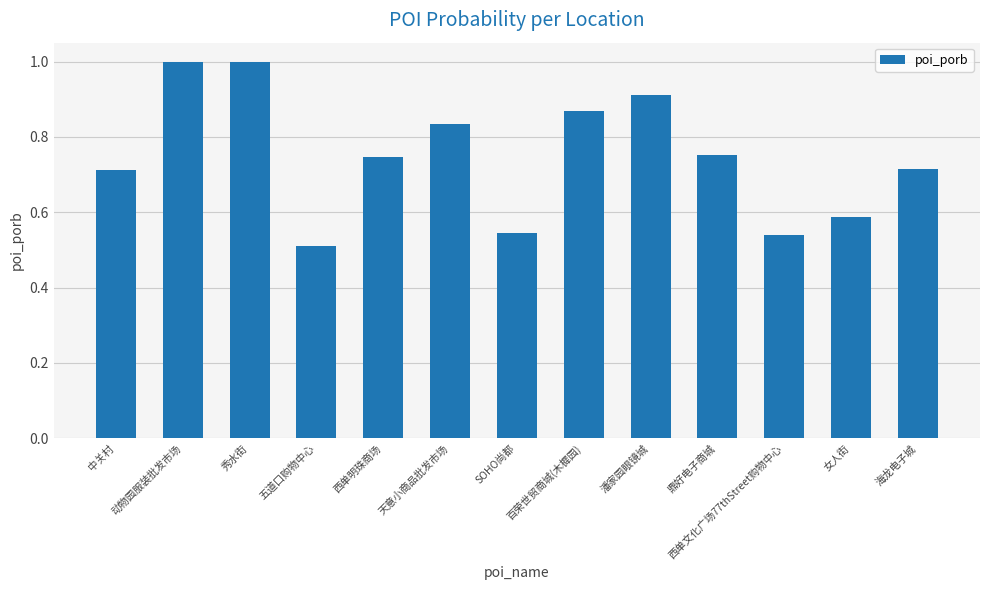

Are the bars horizontal?

No